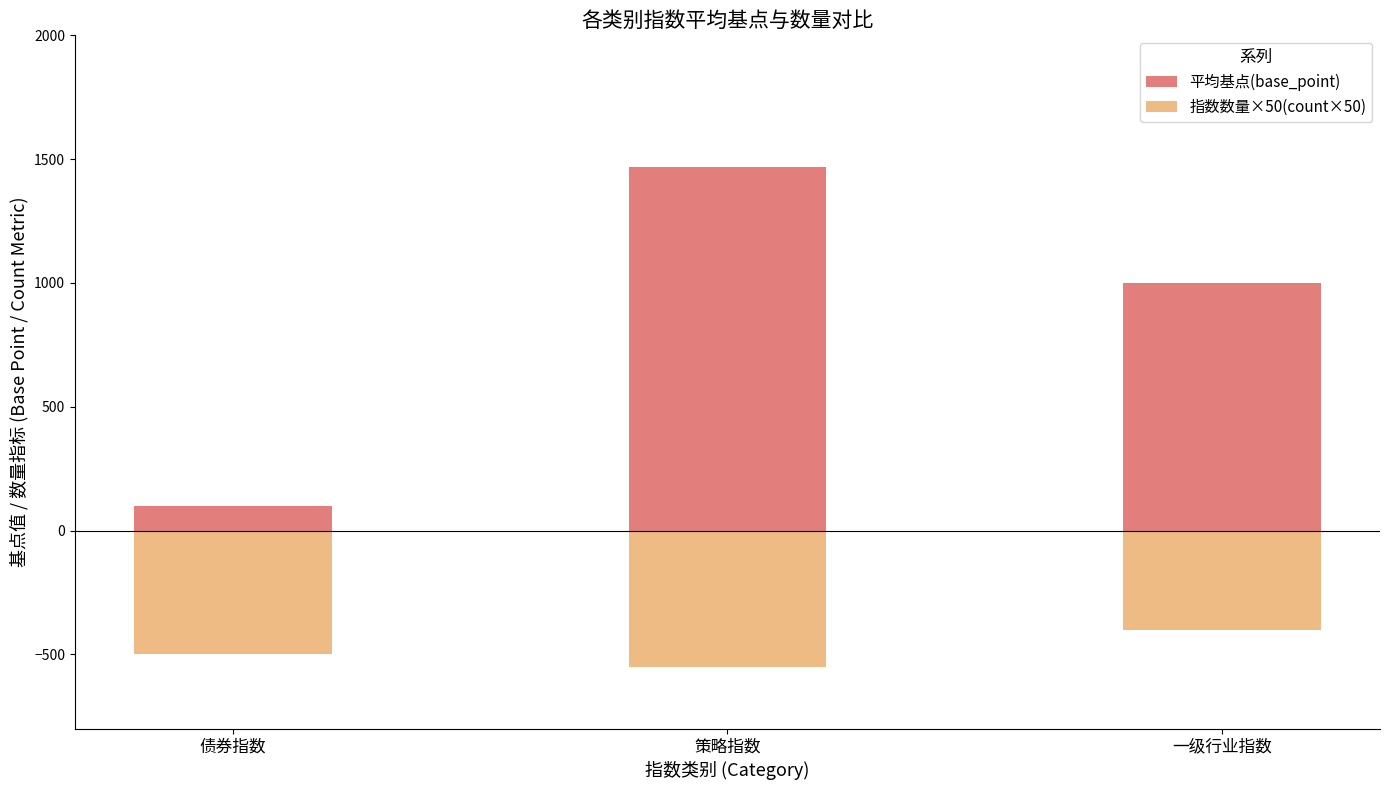

What is the minimum value for 平均基点(base_point)?

100.0